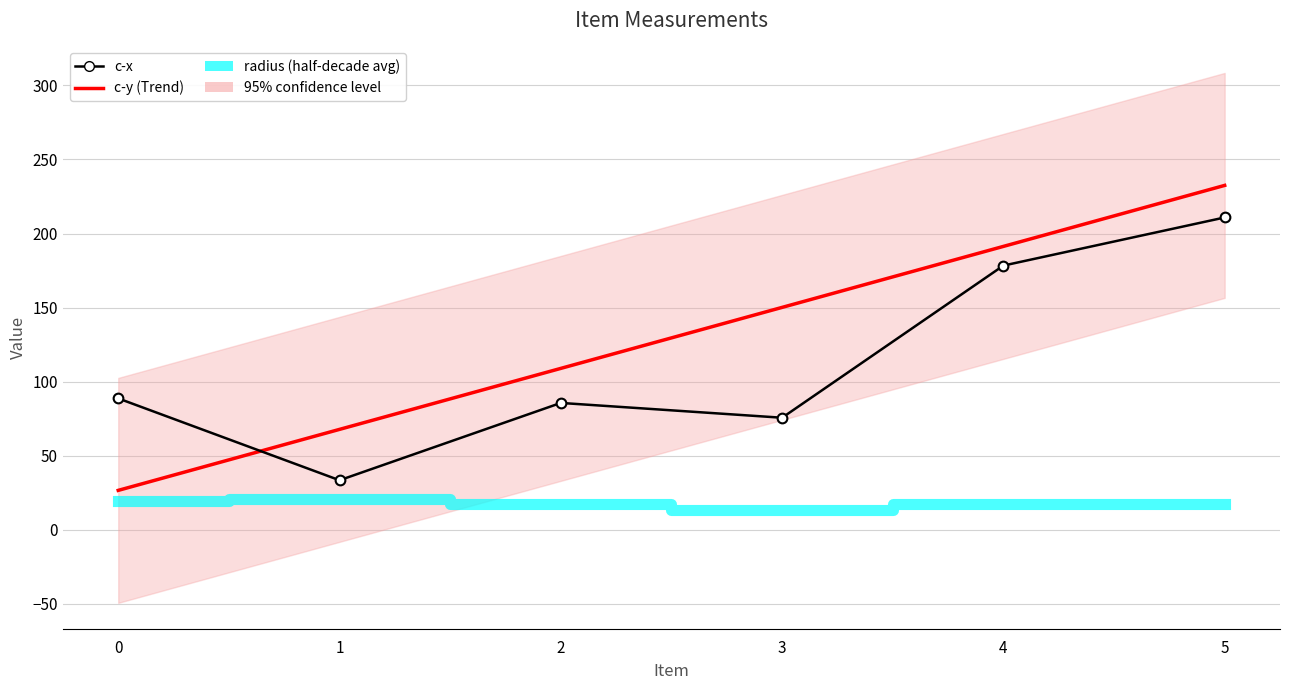

How many intersections are there between c-x and c-y (Trend)?

1